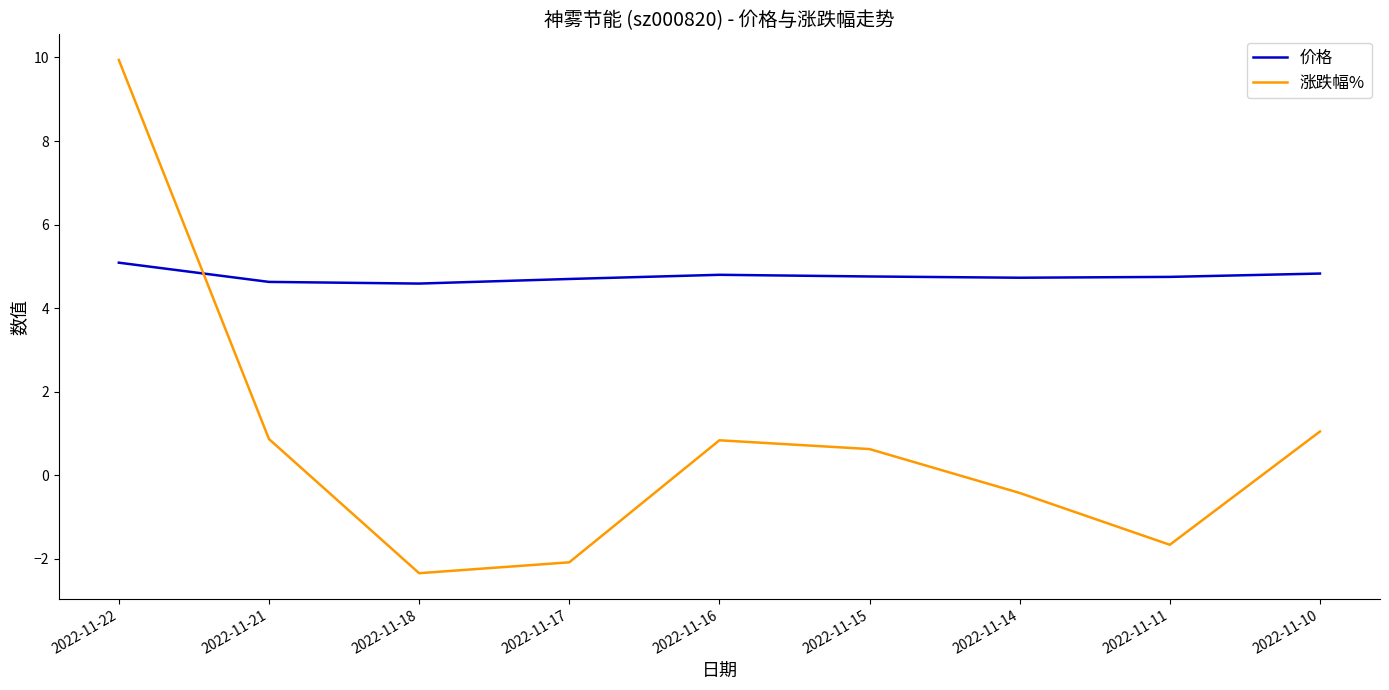

What is the difference between the 涨跌幅% values at 2022-11-15 and 2022-11-18?

3.0